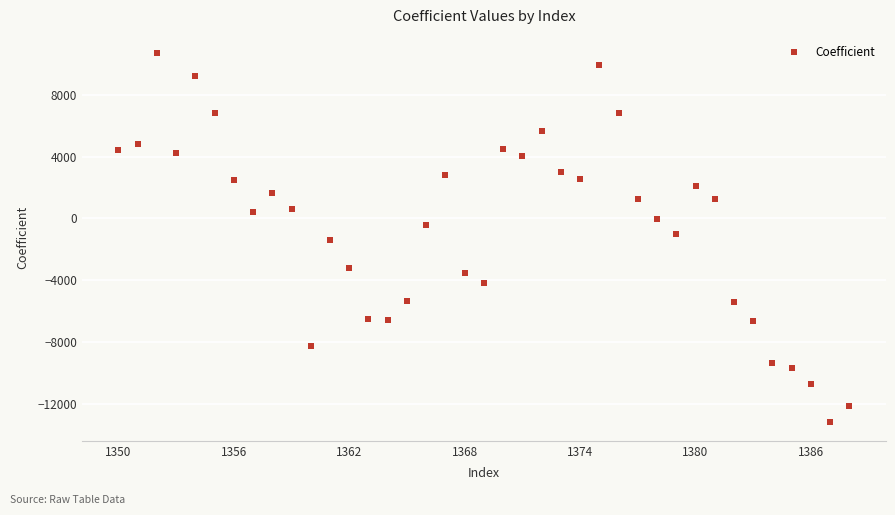

What is the range of Y values (max minus min)?

23900.6